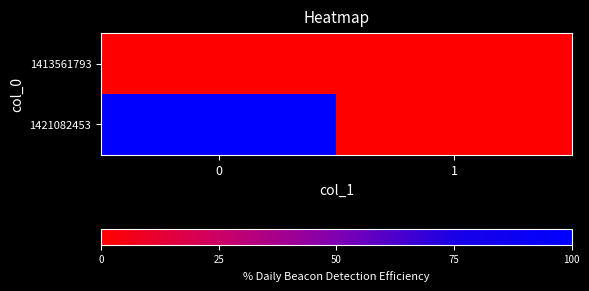

What is the spread (max minus min) of values at 0?

1